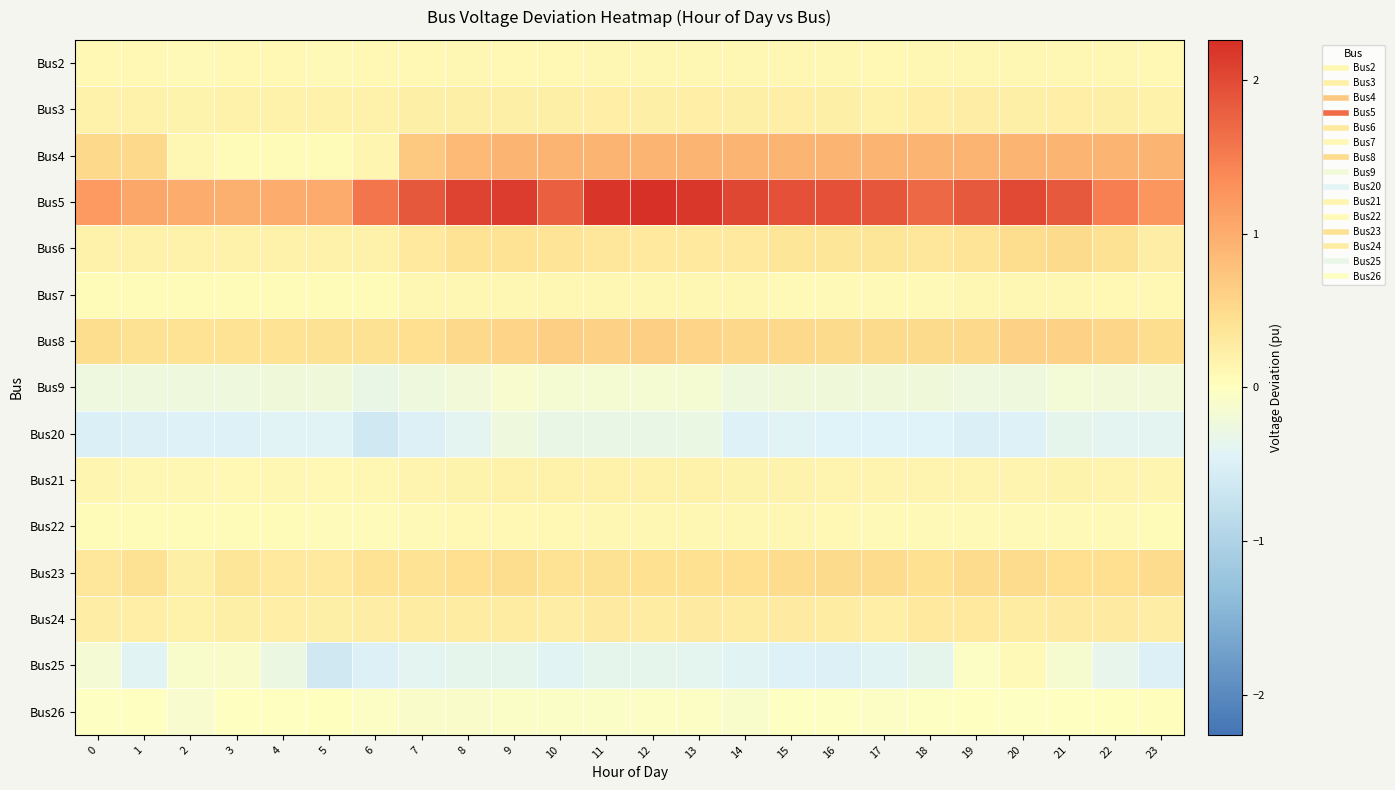

Reading left to right, transcribe all the data shown in this chart.

Bus2: 0=0.1	1=0.1	2=0.1	3=0.1	4=0.1	5=0.1	6=0.1	7=0.1	8=0.1	9=0.1	10=0.1	11=0.1	12=0.1	13=0.1	14=0.1	15=0.1	16=0.1	17=0.1	18=0.1	19=0.1	20=0.1	21=0.1	22=0.1	23=0.1
Bus3: 0=0.2	1=0.2	2=0.2	3=0.2	4=0.2	5=0.2	6=0.2	7=0.2	8=0.2	9=0.2	10=0.2	11=0.2	12=0.2	13=0.2	14=0.2	15=0.2	16=0.2	17=0.2	18=0.2	19=0.2	20=0.2	21=0.2	22=0.2	23=0.2
Bus4: 0=0.5	1=0.5	2=0.1	3=0.1	4=0.1	5=0.1	6=0.1	7=0.7	8=0.9	9=0.9	10=0.9	11=0.9	12=0.9	13=0.9	14=0.9	15=0.9	16=0.9	17=0.9	18=0.9	19=0.9	20=0.9	21=0.9	22=0.9	23=0.9
Bus5: 0=1.2	1=1.1	2=1.0	3=1.0	4=1.0	5=1.0	6=1.6	7=1.9	8=2.1	9=2.1	10=1.8	11=2.2	12=2.3	13=2.2	14=2.0	15=1.9	16=1.9	17=1.9	18=1.7	19=1.8	20=2.0	21=1.9	22=1.5	23=1.2
Bus6: 0=0.2	1=0.2	2=0.2	3=0.2	4=0.2	5=0.2	6=0.2	7=0.3	8=0.4	9=0.4	10=0.4	11=0.3	12=0.3	13=0.3	14=0.3	15=0.4	16=0.4	17=0.4	18=0.3	19=0.4	20=0.5	21=0.5	22=0.4	23=0.3
Bus7: 0=0.1	1=0.1	2=0.1	3=0.1	4=0.1	5=0.1	6=0.1	7=0.1	8=0.1	9=0.1	10=0.1	11=0.1	12=0.1	13=0.1	14=0.1	15=0.1	16=0.1	17=0.1	18=0.1	19=0.1	20=0.1	21=0.1	22=0.1	23=0.1
Bus8: 0=0.5	1=0.4	2=0.4	3=0.4	4=0.4	5=0.4	6=0.4	7=0.5	8=0.5	9=0.6	10=0.6	11=0.6	12=0.6	13=0.6	14=0.5	15=0.5	16=0.5	17=0.5	18=0.5	19=0.5	20=0.6	21=0.6	22=0.6	23=0.5
Bus9: 0=-0.2	1=-0.2	2=-0.2	3=-0.2	4=-0.2	5=-0.2	6=-0.3	7=-0.2	8=-0.2	9=-0.1	10=-0.2	11=-0.2	12=-0.2	13=-0.1	14=-0.2	15=-0.2	16=-0.2	17=-0.2	18=-0.2	19=-0.3	20=-0.2	21=-0.2	22=-0.2	23=-0.2
Bus20: 0=-0.5	1=-0.5	2=-0.5	3=-0.5	4=-0.4	5=-0.4	6=-0.6	7=-0.5	8=-0.4	9=-0.2	10=-0.3	11=-0.3	12=-0.3	13=-0.3	14=-0.5	15=-0.4	16=-0.4	17=-0.5	18=-0.5	19=-0.5	20=-0.5	21=-0.4	22=-0.4	23=-0.4
Bus21: 0=0.1	1=0.1	2=0.1	3=0.1	4=0.1	5=0.1	6=0.1	7=0.1	8=0.2	9=0.2	10=0.2	11=0.2	12=0.2	13=0.2	14=0.2	15=0.2	16=0.2	17=0.2	18=0.2	19=0.2	20=0.2	21=0.2	22=0.1	23=0.1
Bus22: 0=0.1	1=0.1	2=0.1	3=0.1	4=0.1	5=0.0	6=0.0	7=0.1	8=0.1	9=0.1	10=0.1	11=0.1	12=0.1	13=0.1	14=0.1	15=0.1	16=0.1	17=0.1	18=0.1	19=0.1	20=0.1	21=0.1	22=0.1	23=0.1
Bus23: 0=0.3	1=0.4	2=0.2	3=0.4	4=0.3	5=0.3	6=0.4	7=0.4	8=0.5	9=0.5	10=0.4	11=0.4	12=0.4	13=0.4	14=0.4	15=0.5	16=0.5	17=0.5	18=0.4	19=0.5	20=0.5	21=0.5	22=0.4	23=0.5
Bus24: 0=0.3	1=0.2	2=0.2	3=0.2	4=0.2	5=0.2	6=0.3	7=0.3	8=0.3	9=0.3	10=0.3	11=0.3	12=0.3	13=0.3	14=0.3	15=0.3	16=0.3	17=0.2	18=0.3	19=0.3	20=0.3	21=0.3	22=0.3	23=0.2
Bus25: 0=-0.2	1=-0.4	2=-0.1	3=-0.1	4=-0.3	5=-0.6	6=-0.5	7=-0.4	8=-0.4	9=-0.4	10=-0.4	11=-0.4	12=-0.4	13=-0.4	14=-0.4	15=-0.5	16=-0.5	17=-0.4	18=-0.4	19=-0.0	20=0.1	21=-0.1	22=-0.3	23=-0.5
Bus26: 0=-0.0	1=-0.0	2=-0.1	3=-0.0	4=-0.0	5=0.0	6=-0.0	7=-0.1	8=-0.1	9=-0.1	10=-0.1	11=-0.1	12=-0.0	13=-0.1	14=-0.1	15=-0.0	16=-0.0	17=-0.0	18=-0.0	19=-0.0	20=-0.0	21=-0.0	22=0.0	23=0.0